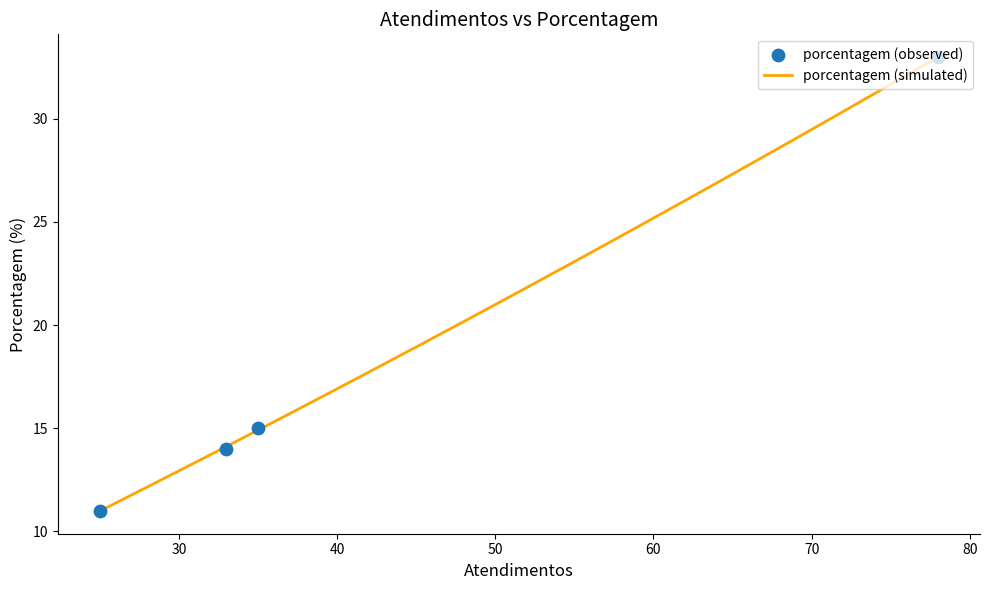

What is the minimum value for porcentagem (simulated)?

11.0